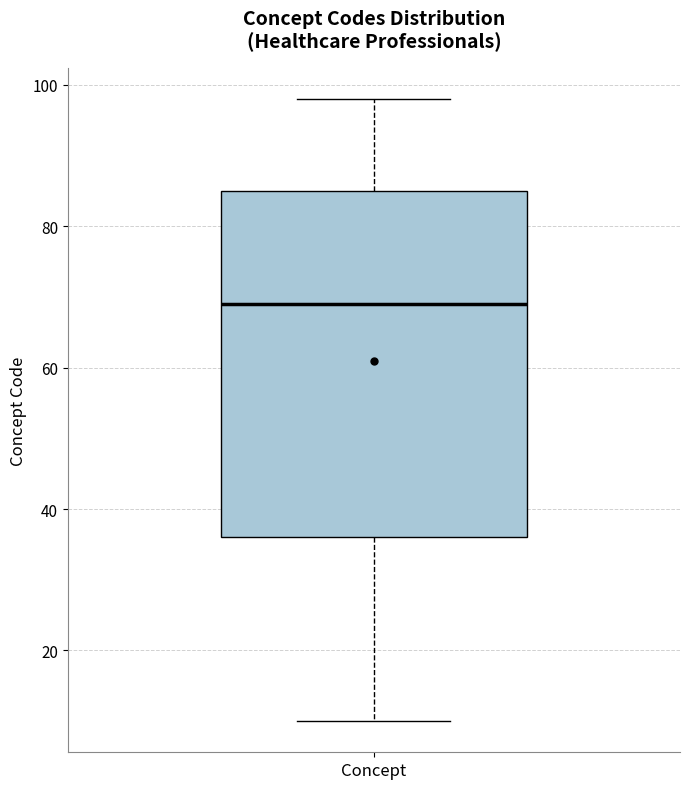

Transcribe this box plot: give where the median line is, the range the box spans, and where the two whiskers end, as read against the y-axis. The values are not printed on the chart, so give them approximately, as read against the axis.

median 70, box 36 to 86, whiskers 10 to 98